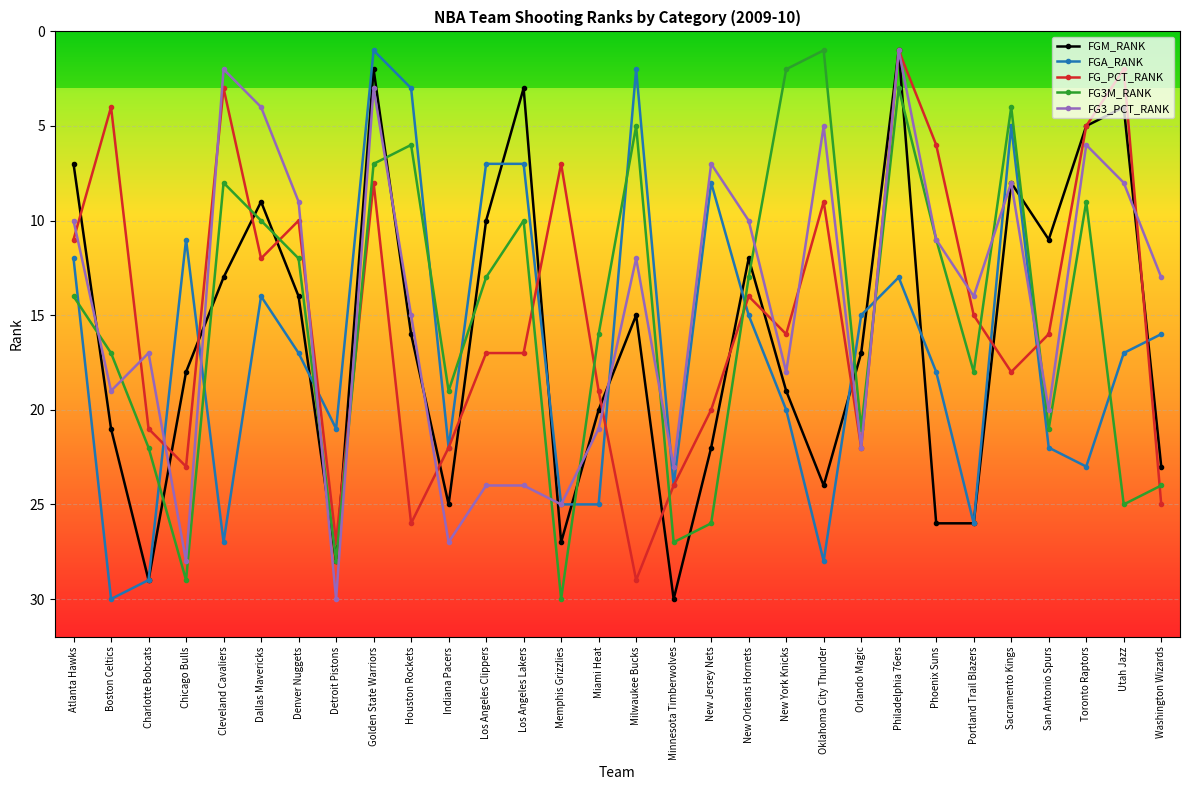

Between Detroit Pistons and San Antonio Spurs, which series saw the biggest shift?

FGM_RANK